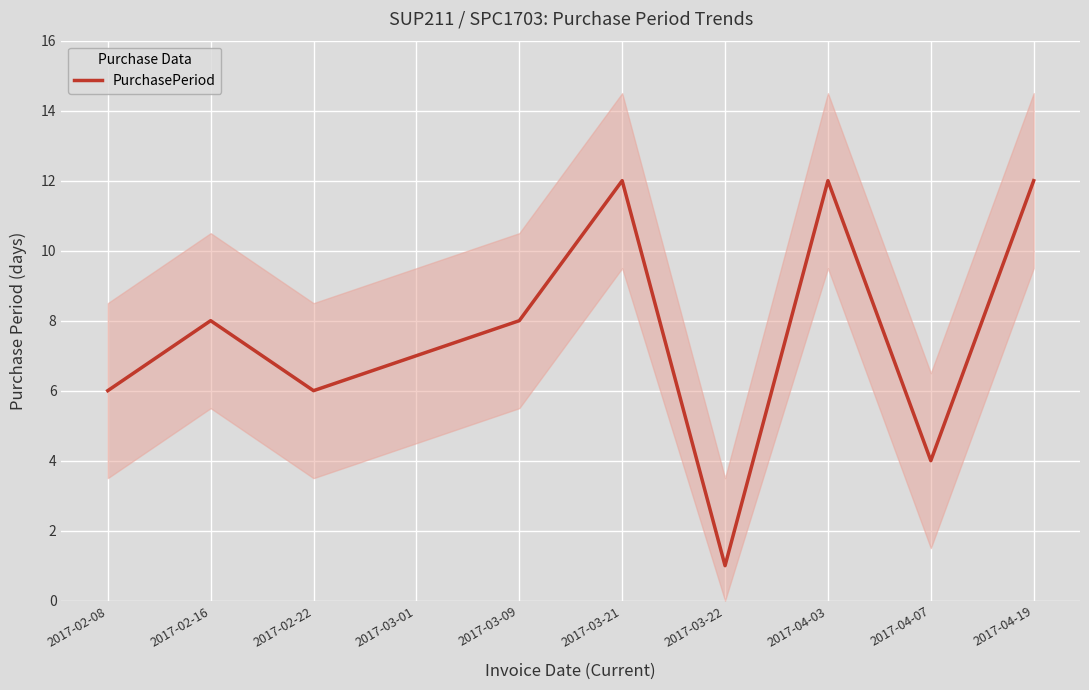

Reading right to left, transcribe all the data shown in this chart.

12	4	12	1	12	8	7	6	8	6